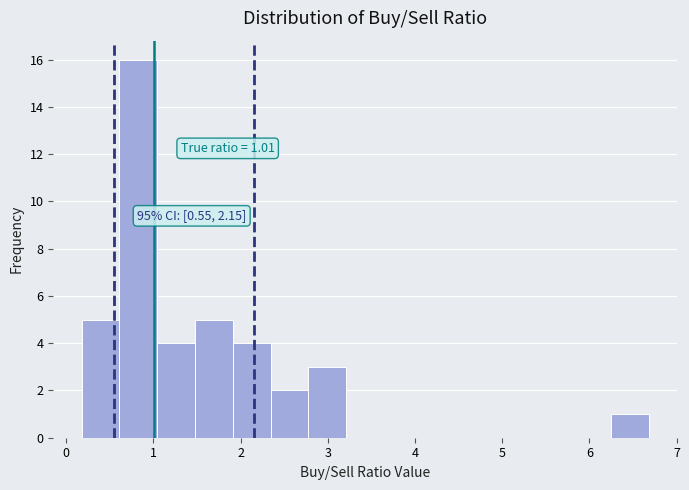

Which range on the x-axis has the tallest bar?

0.6 to 1.0